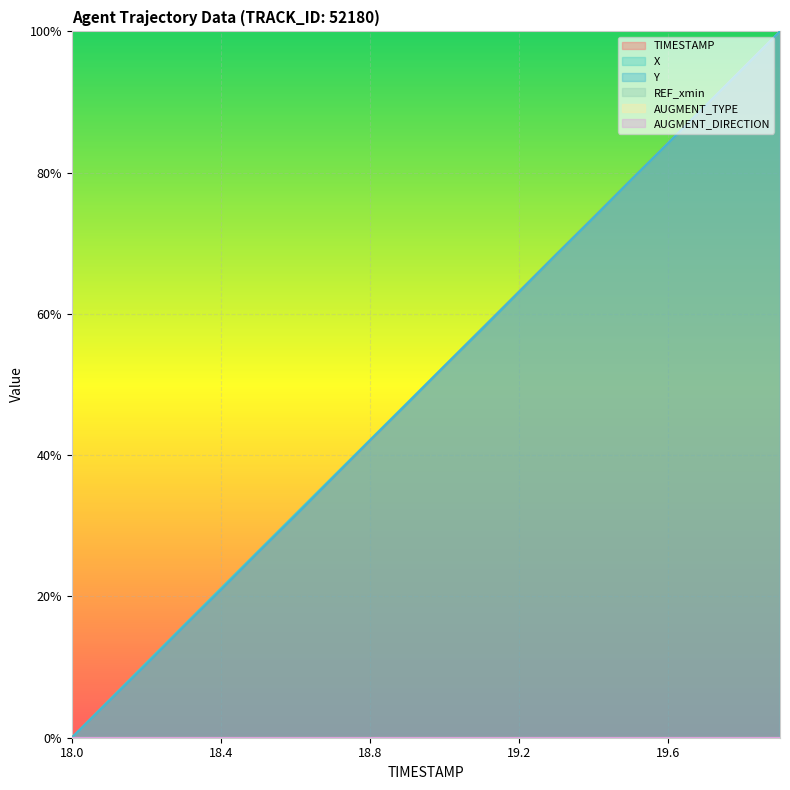

How many intersections are there between TIMESTAMP and Y?

6